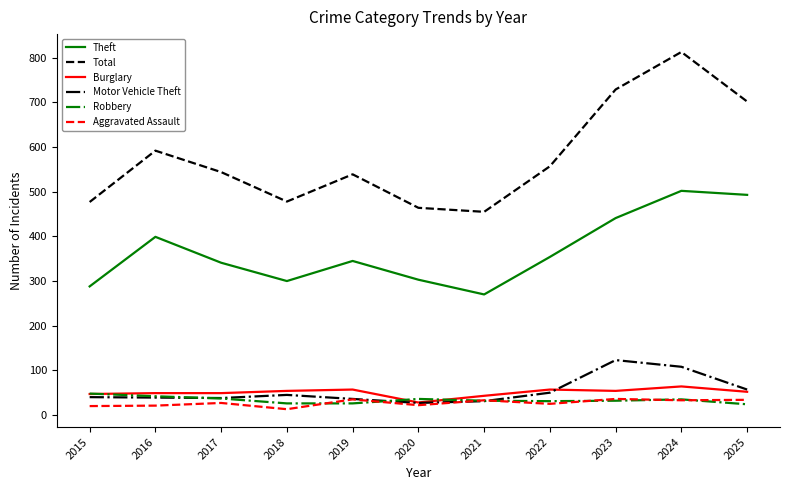

Which series changed the most between 2016 and 2025?

Total